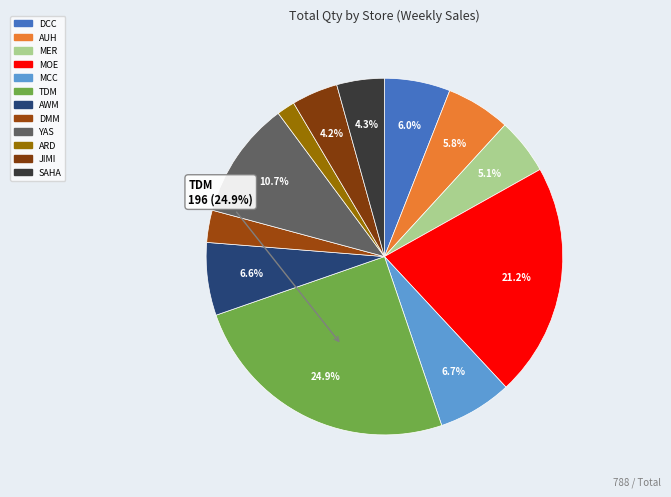

How many segments does this pie chart have?

12